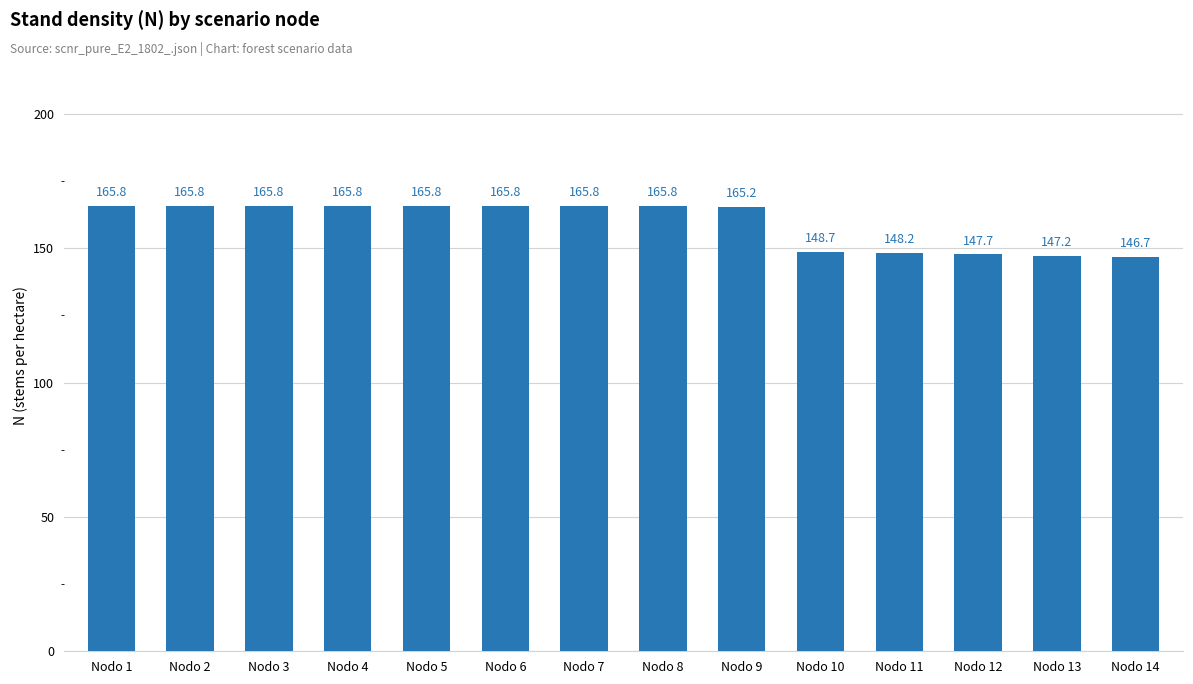

True or false: the data shows 165.8 at Nodo 5.

True